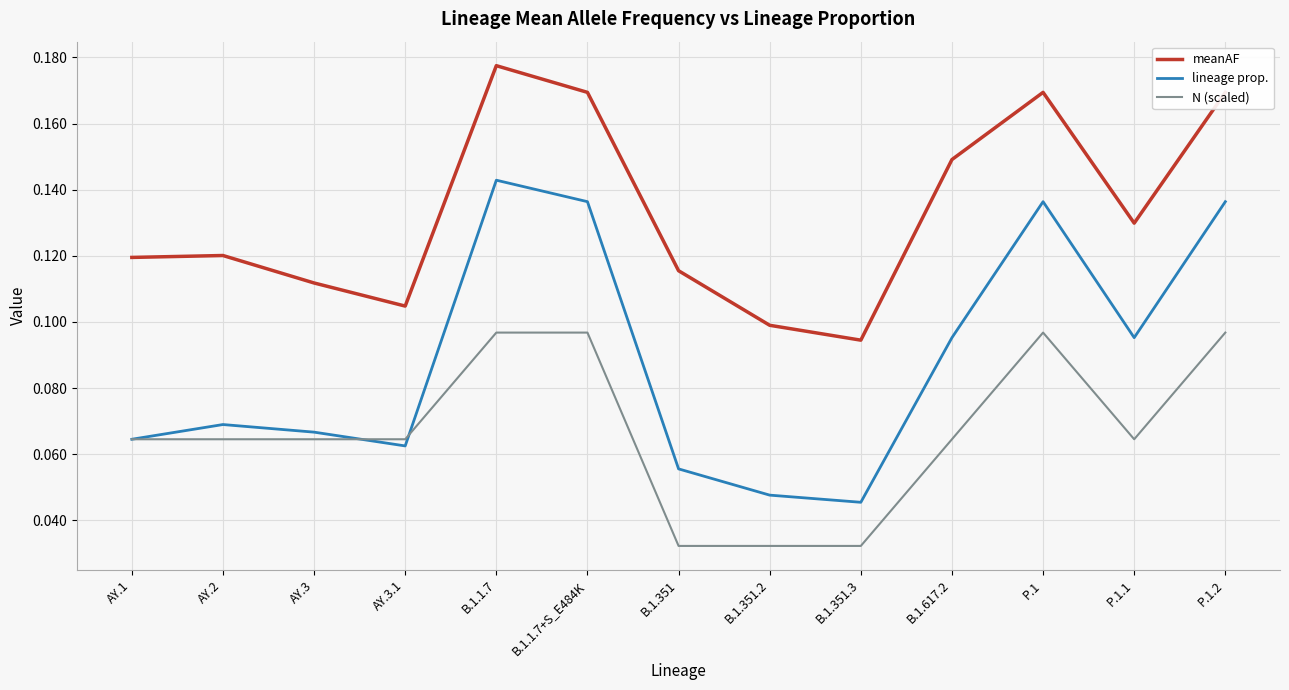

True or false: meanAF and N (scaled) cross at least once.

False